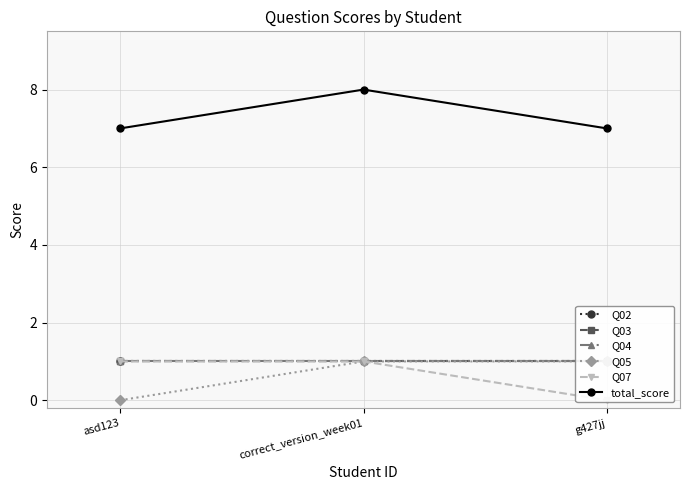

Which series has the widest spread of values?

Q05